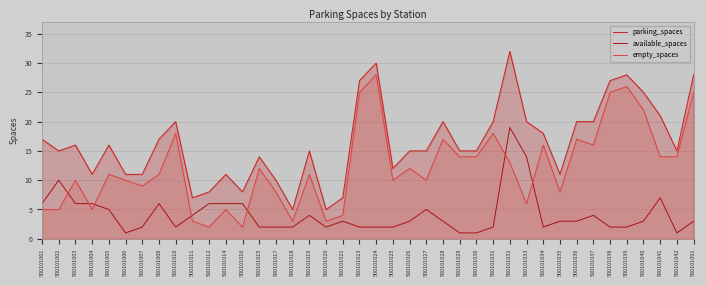

How many data points does each series have?

40